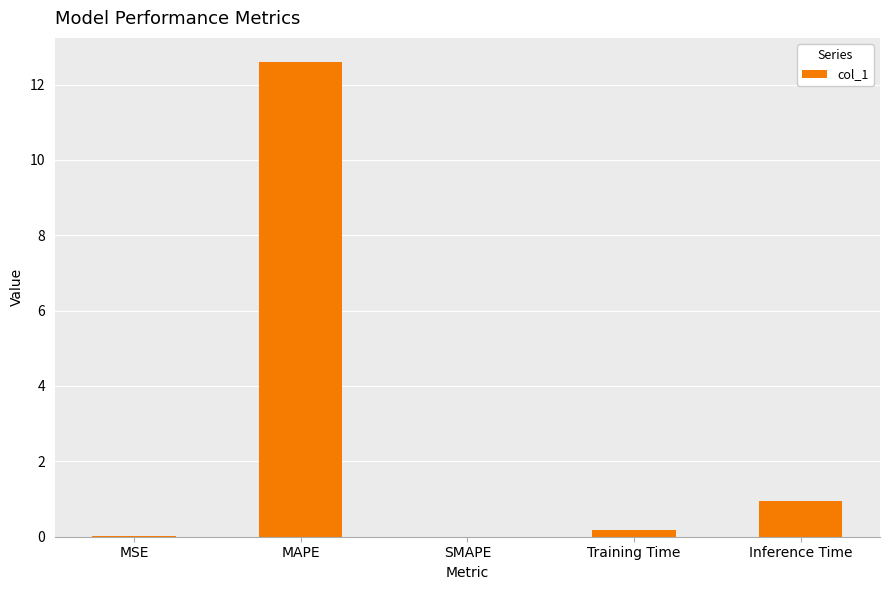

What is the greatest value displayed?

12.6